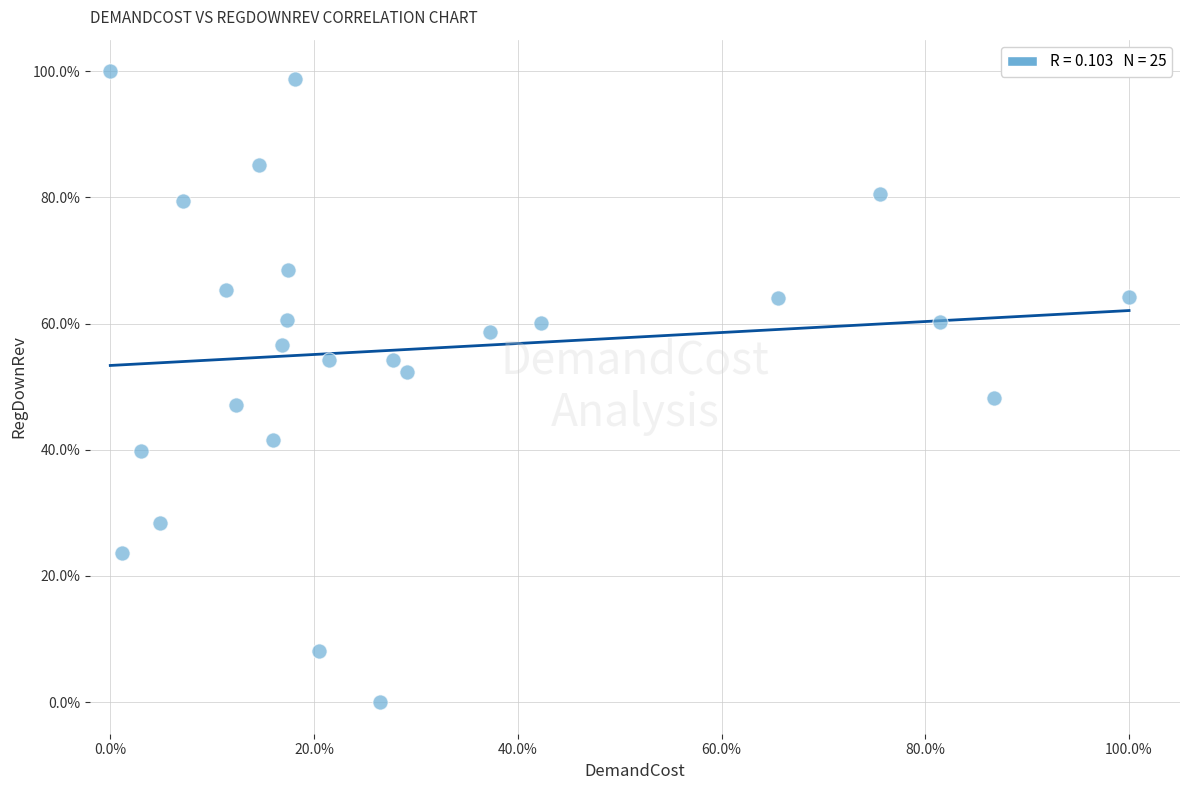

What is the range of X values (max minus min)?

100.0